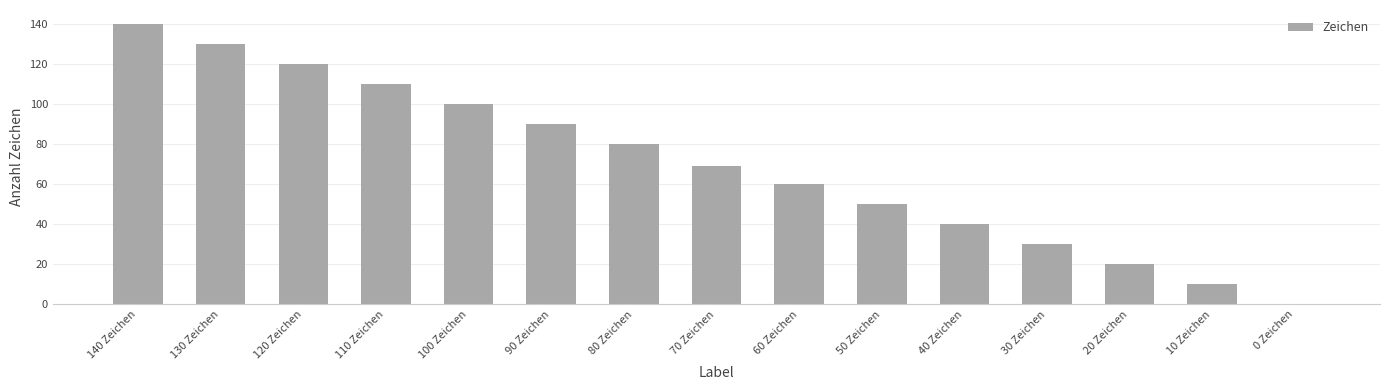

What is the difference between the values at 10 Zeichen and 130 Zeichen?

120